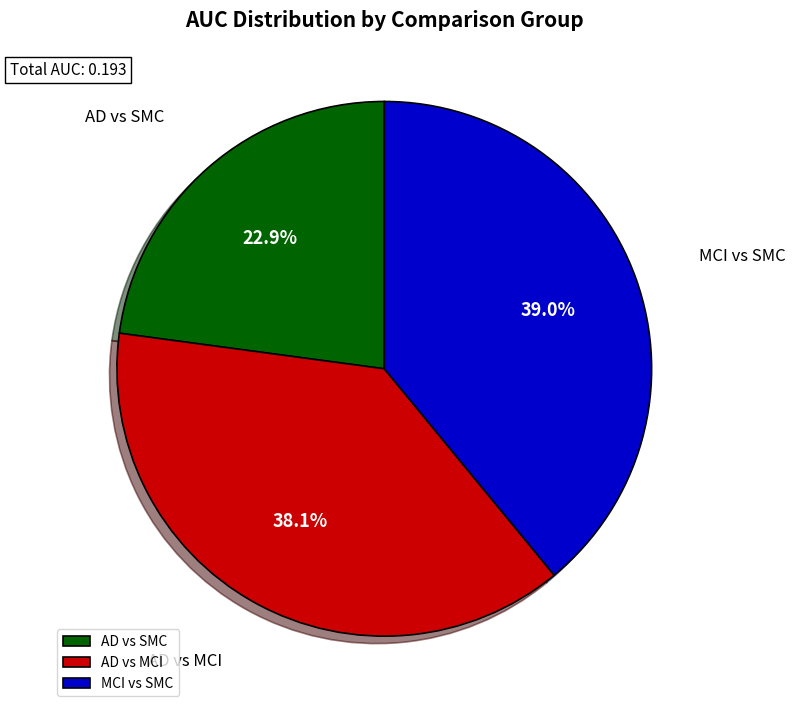

Do MCI vs SMC and AD vs MCI together represent more than half of the pie?

Yes